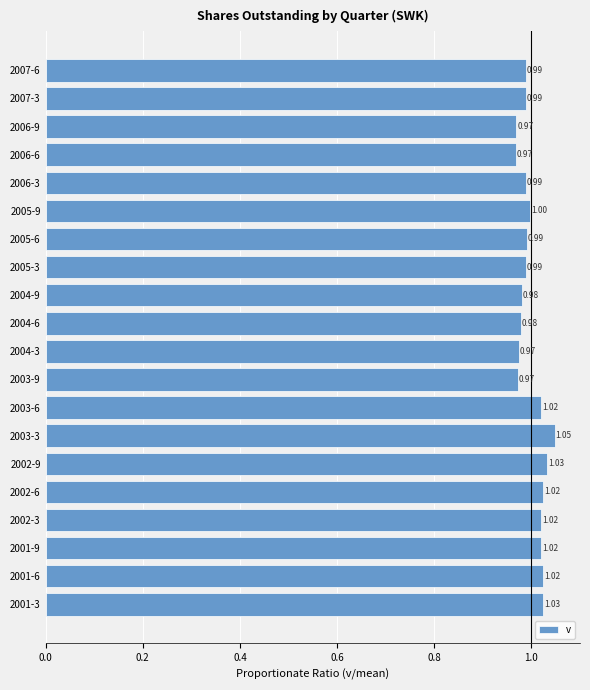

Which has a higher value, 2004-6 or 2003-6?

2003-6